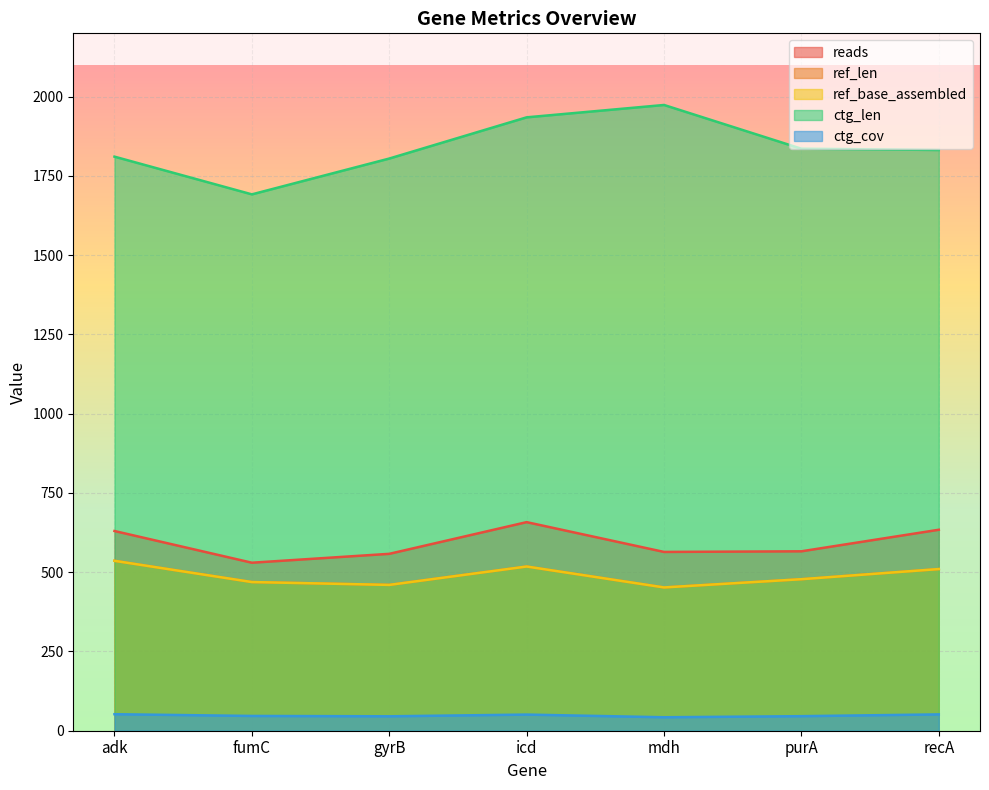

How many lines are shown in the chart?

5